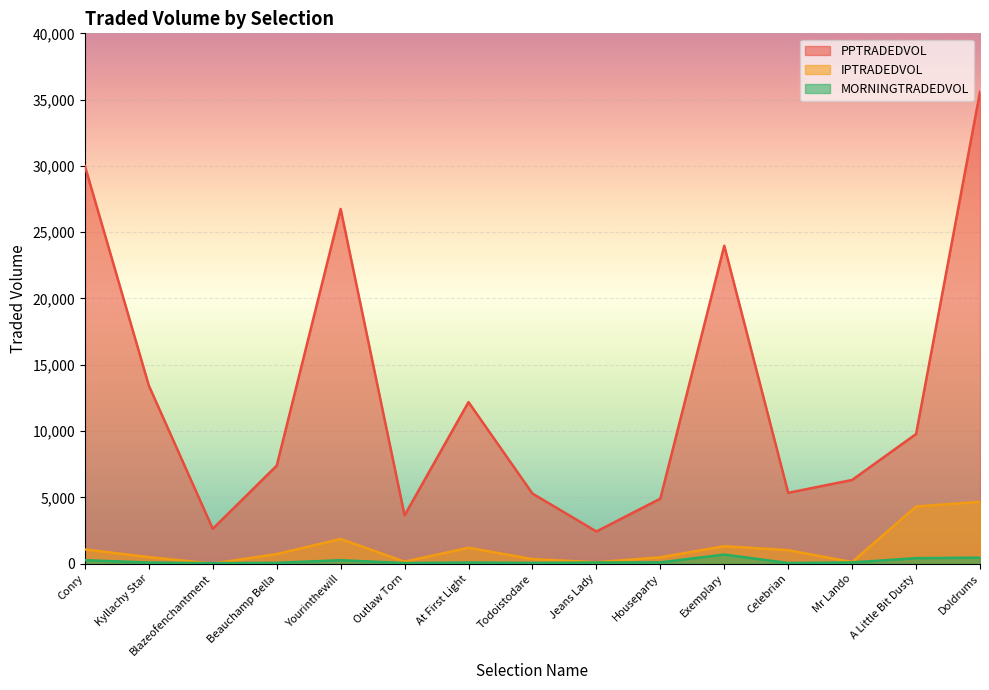

How many values in the MORNINGTRADEDVOL series exceed 87?

8